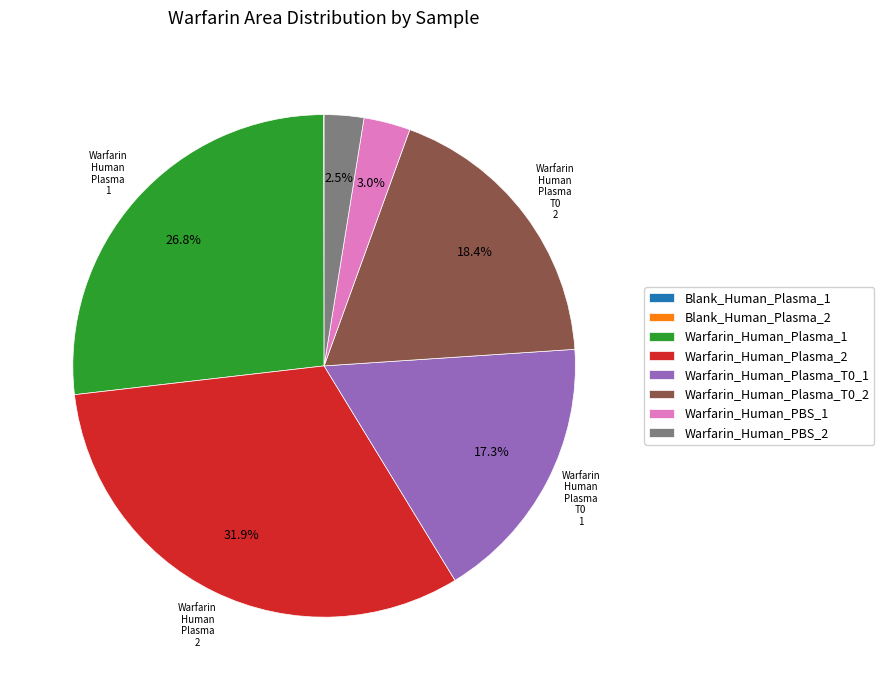

Does any single category account for the majority?

No